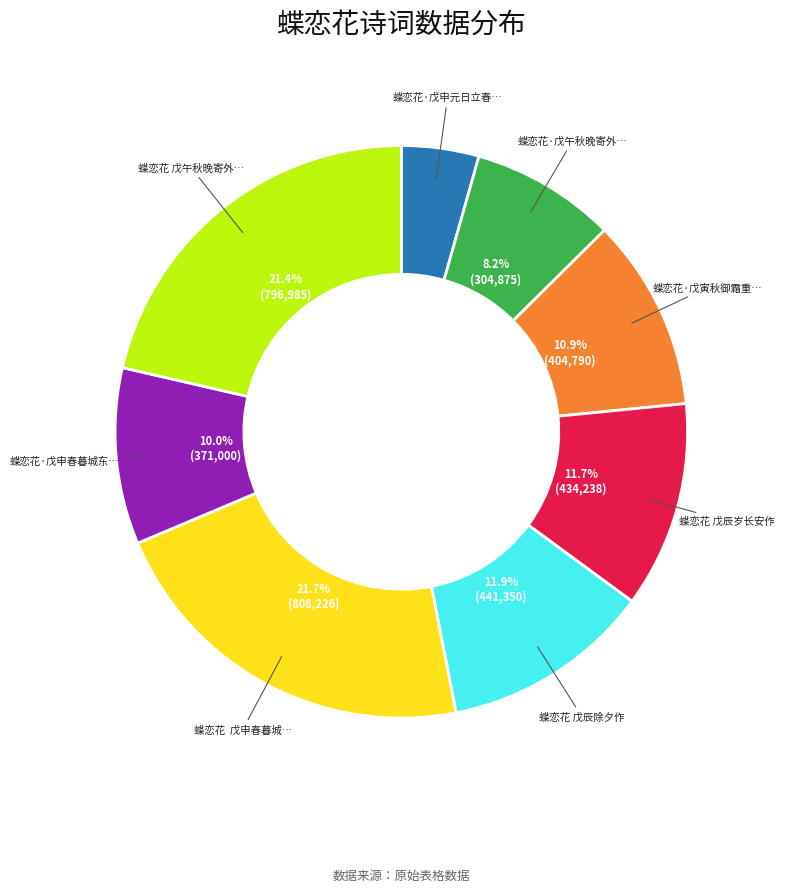

Is there any slice that represents more than half of the pie?

No